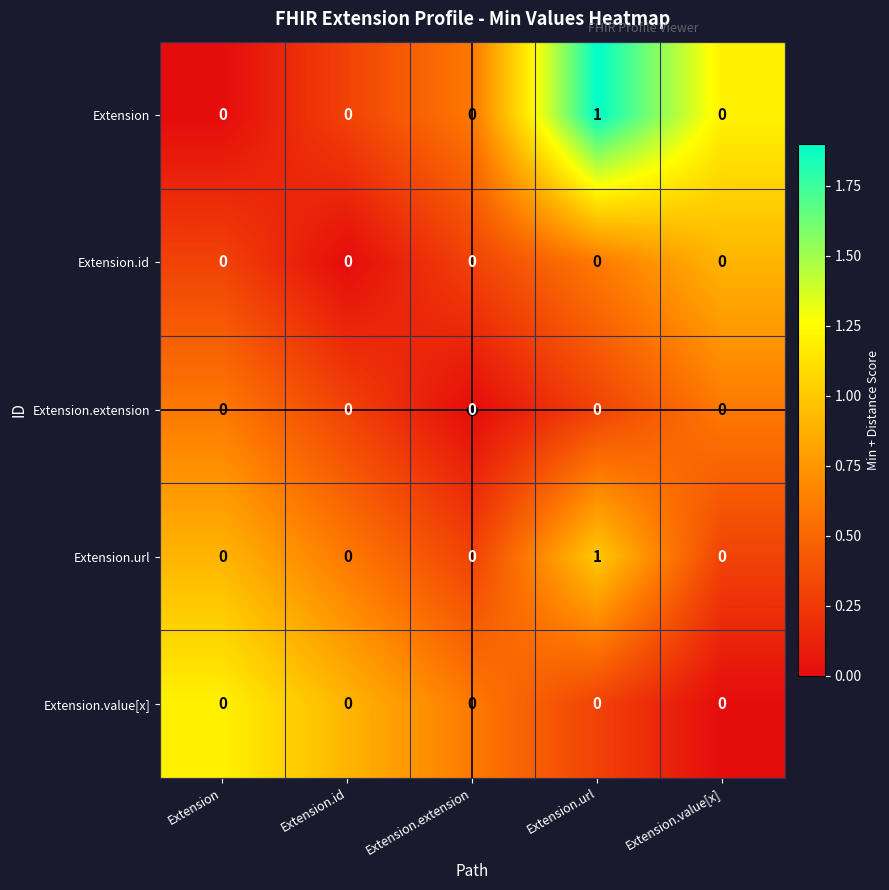

Which category has the highest value across all series?

Extension.url